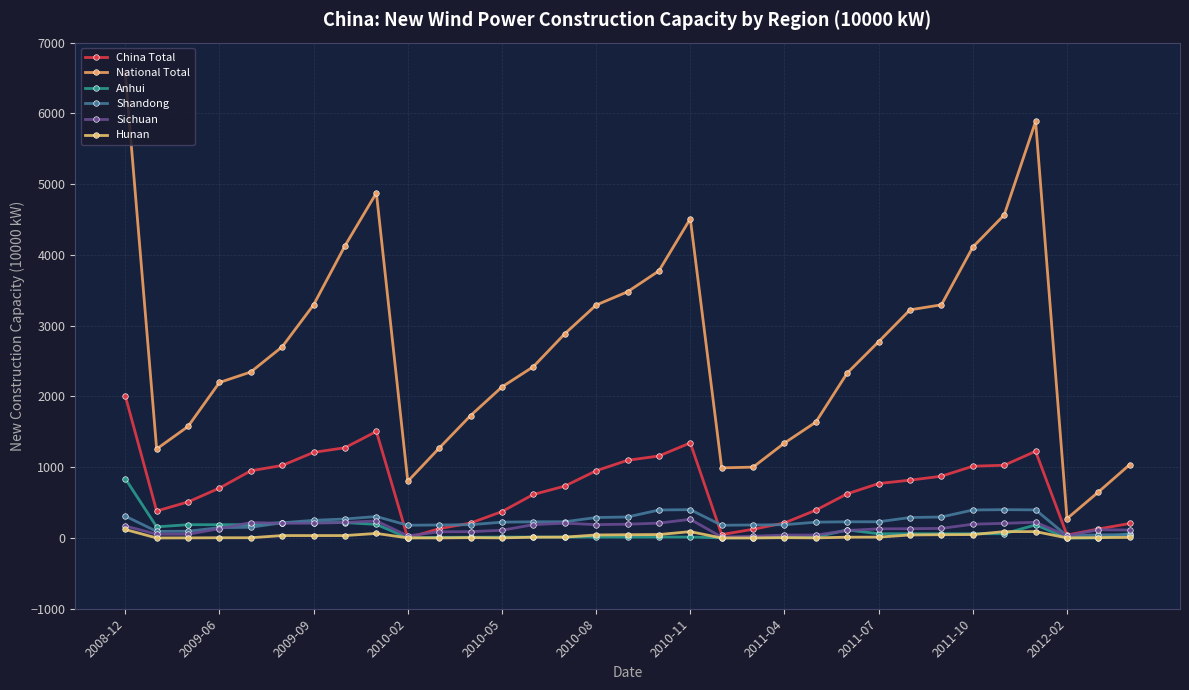

How many distinct data groups are displayed?

6